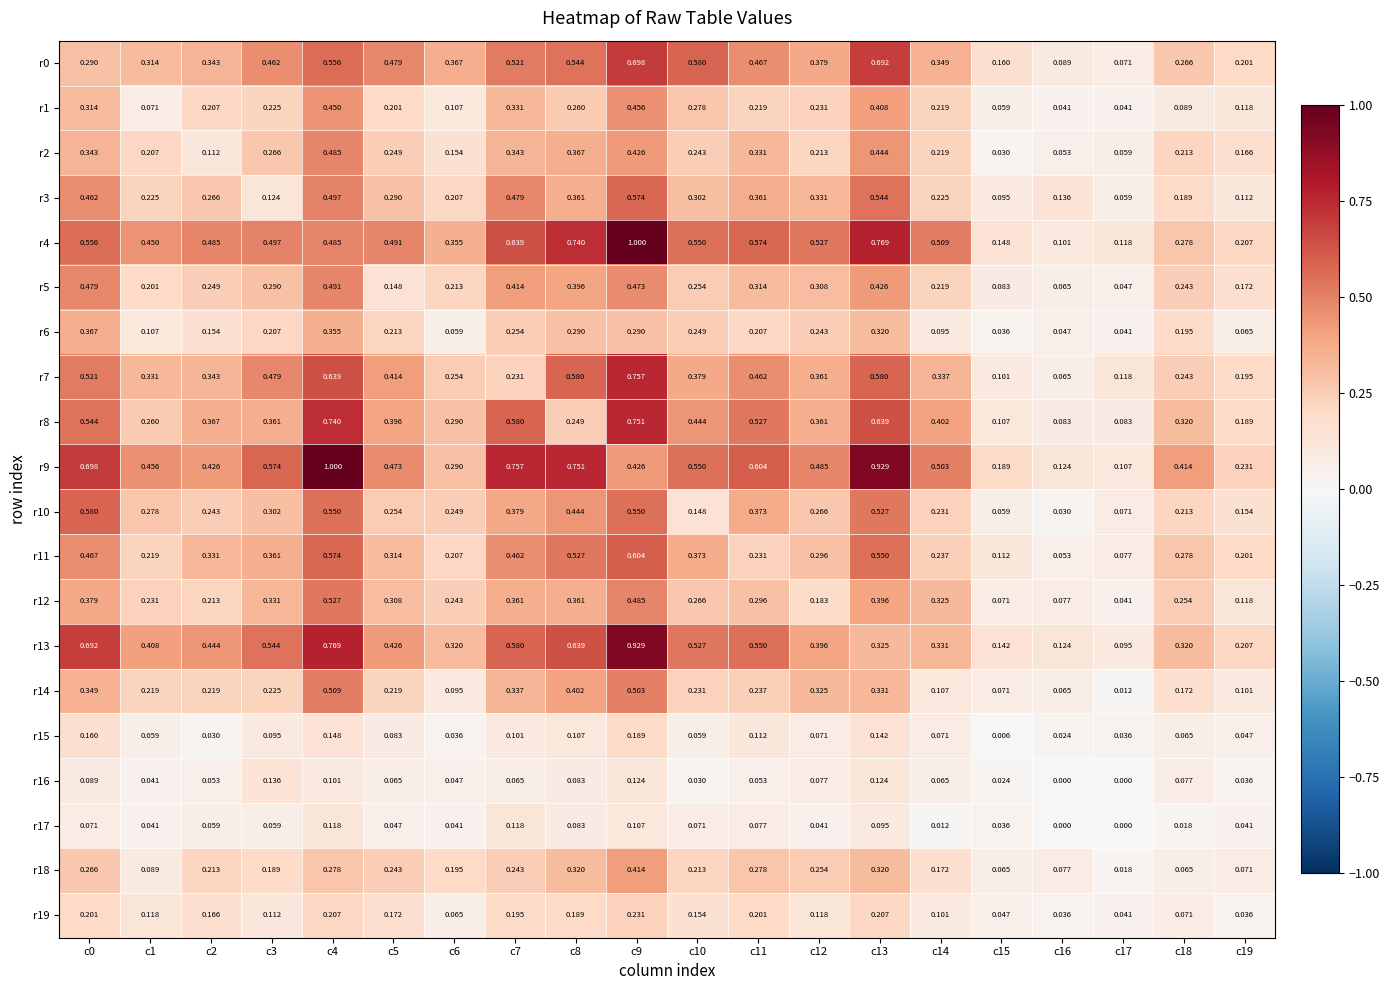

Is the value of r7 at c16 greater than the value of r13 at c8?

No